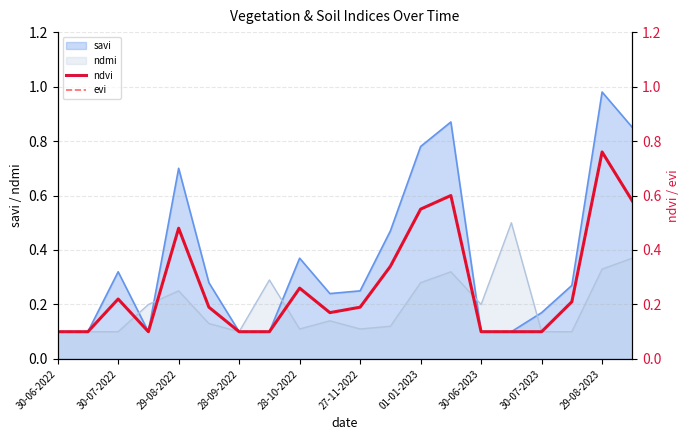

In ndvi, how many points are higher than both neighbors (excluding endpoints)?

5